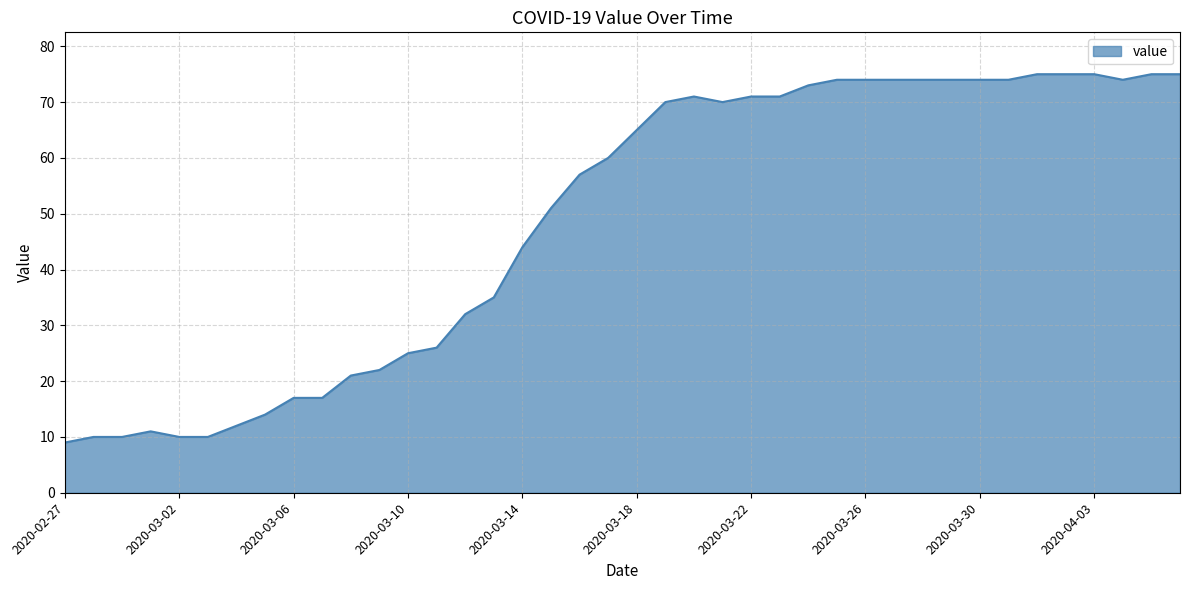

What is the maximum value shown in the chart?

75